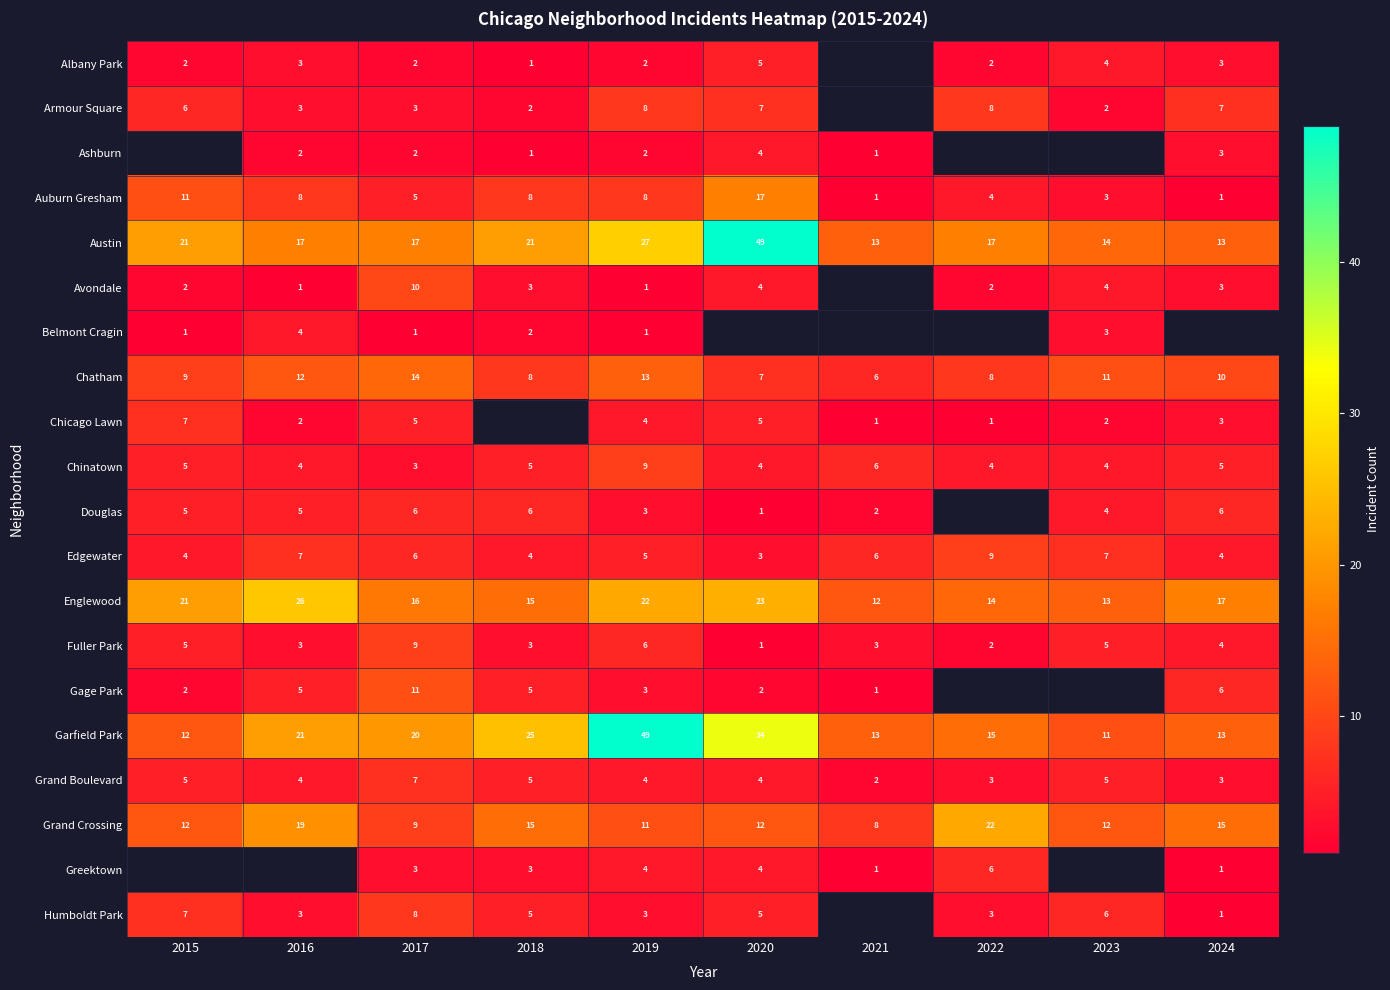

Count the Chinatown values in the range 4 to 5.

7